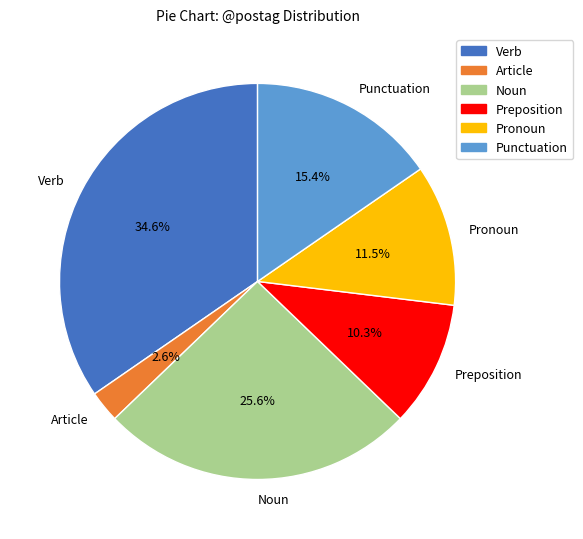

What is the ratio of the value at Pronoun to the value at Noun?

0.4